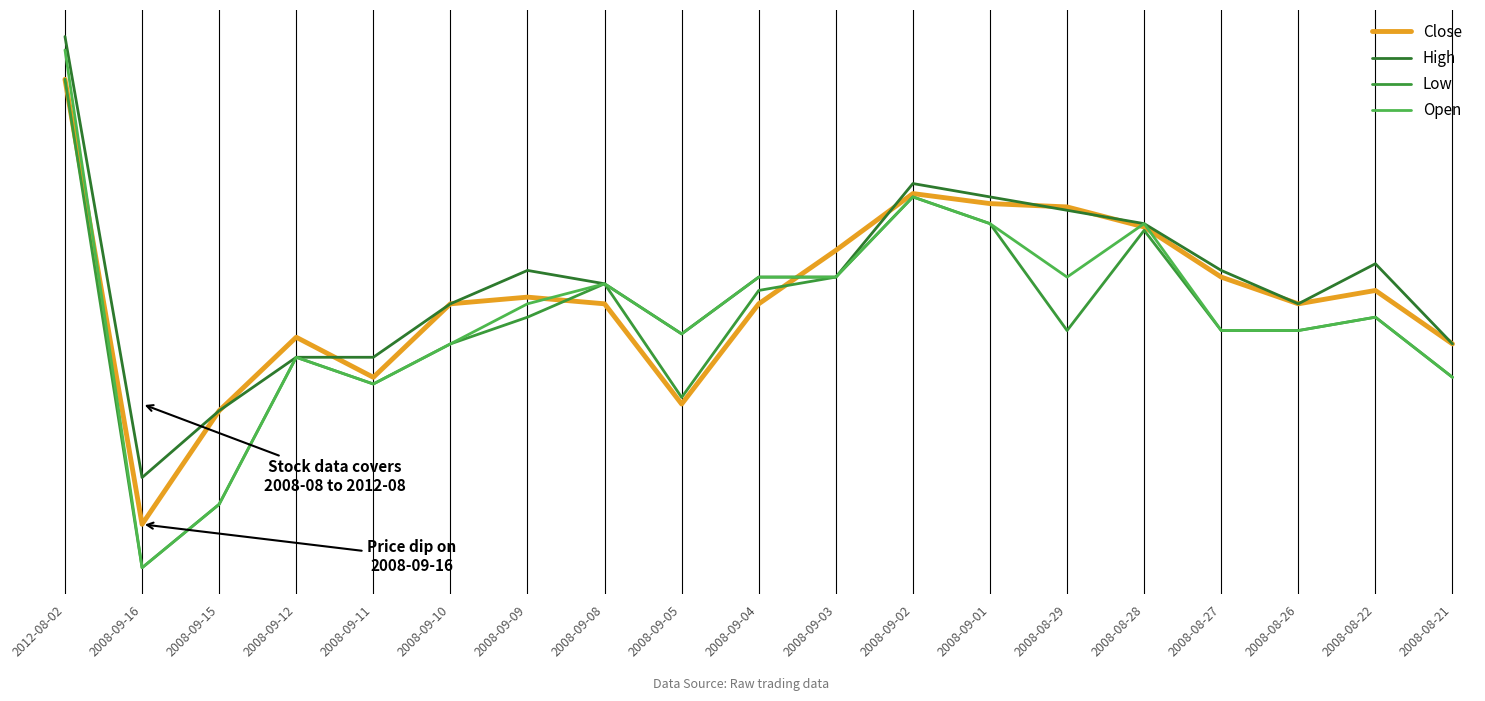

The Close series shows 411.9 at 2008-08-28. True or false?

False